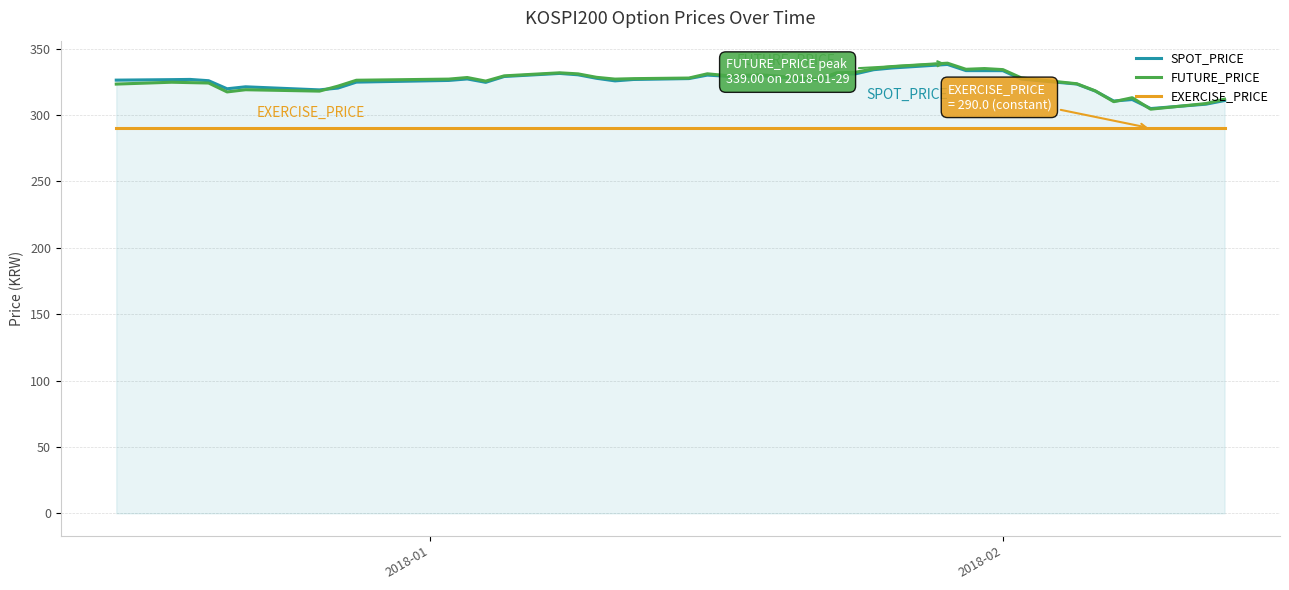

Which series has the widest spread of values?

FUTURE_PRICE